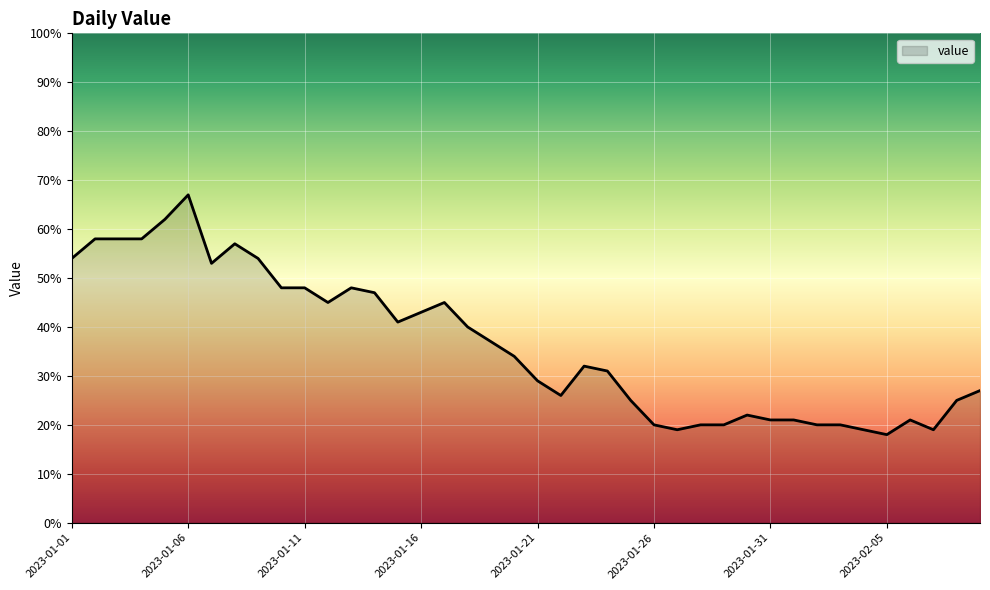

What is the smallest value displayed?

18